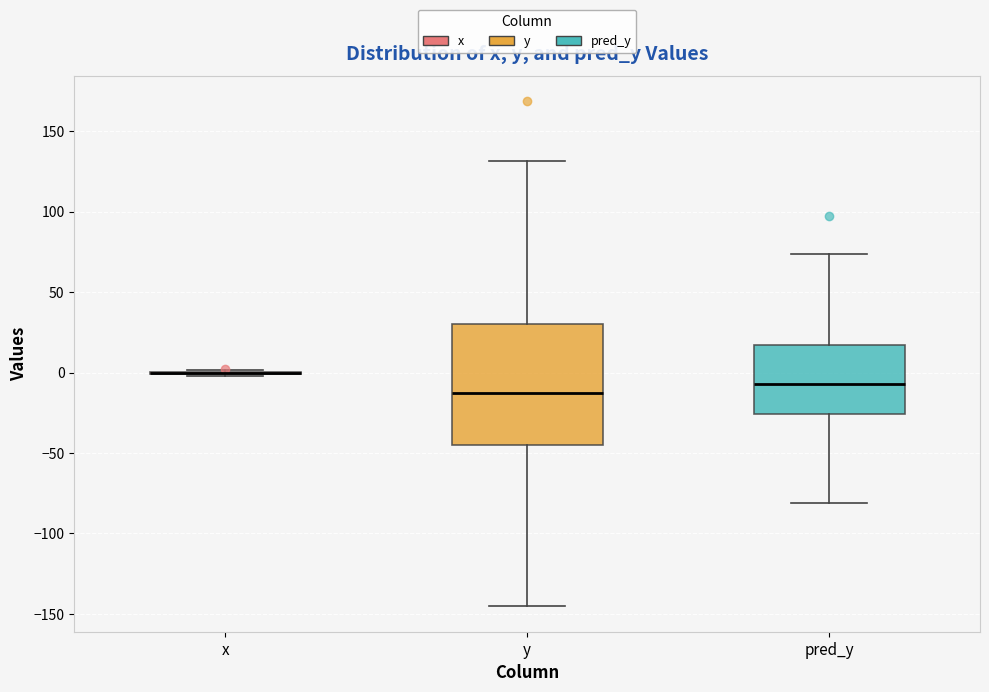

Which box is the tallest, from its lower edge to its upper edge?

y